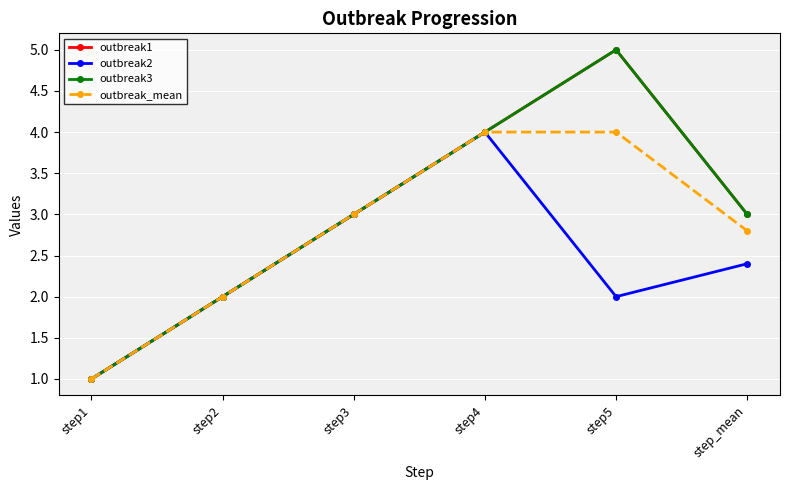

True or false: outbreak3 and outbreak_mean cross at least once.

False